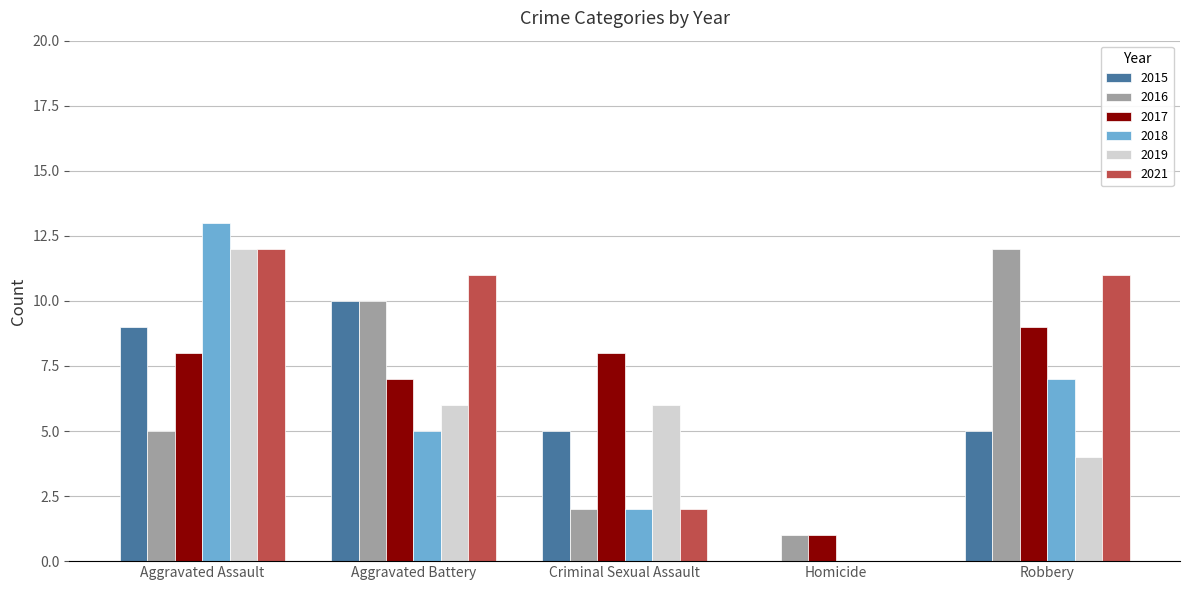

Which label corresponds to the largest value in the chart?

Aggravated Assault